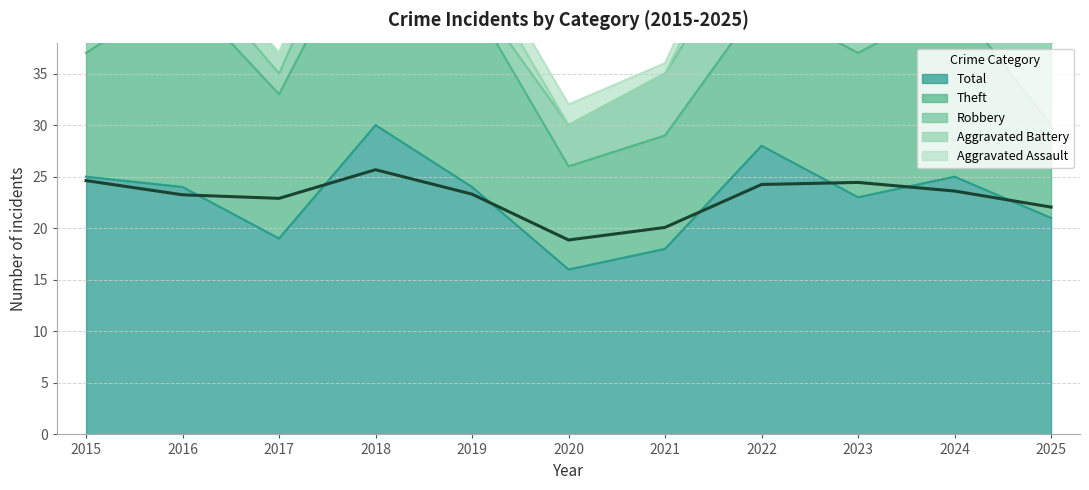

True or false: Aggravated Battery has a value of 0 at 2020.

True